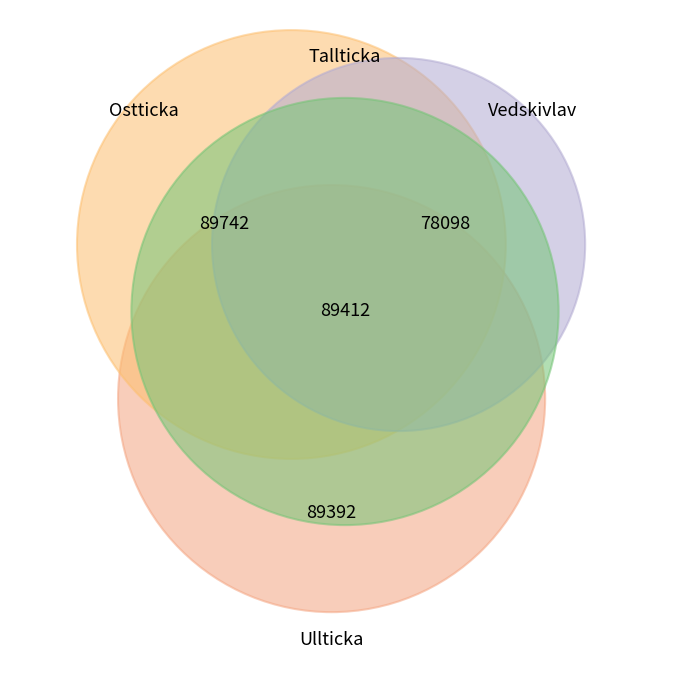

Does Ostticka account for over 50% of the chart?

No